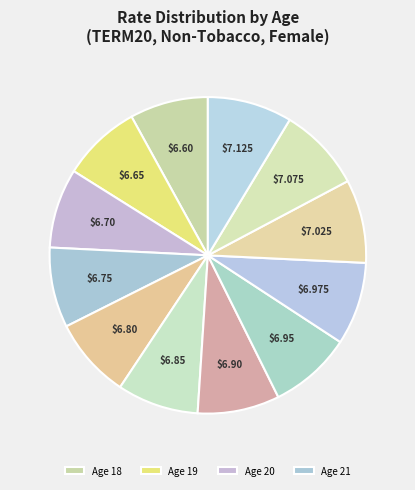

How many segments does this pie chart have?

12